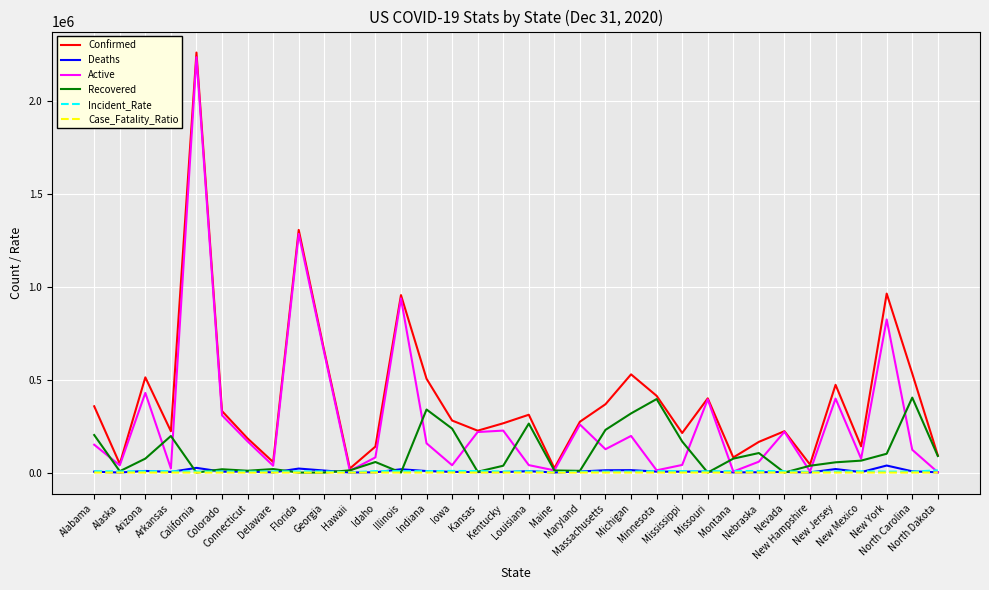

What are all the series names shown in the legend?

Confirmed, Deaths, Active, Recovered, Incident_Rate, Case_Fatality_Ratio